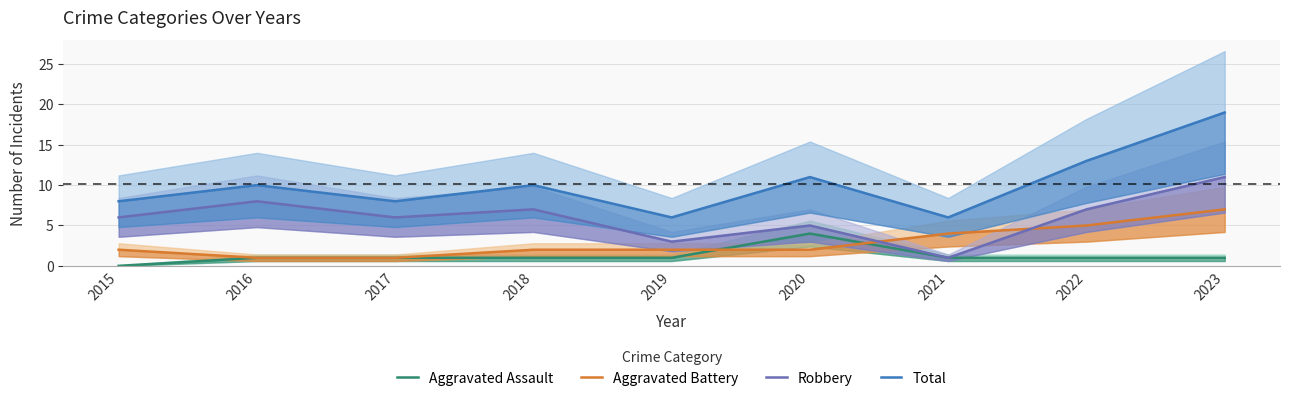

True or false: Aggravated Battery and Robbery intersect in this chart.

True